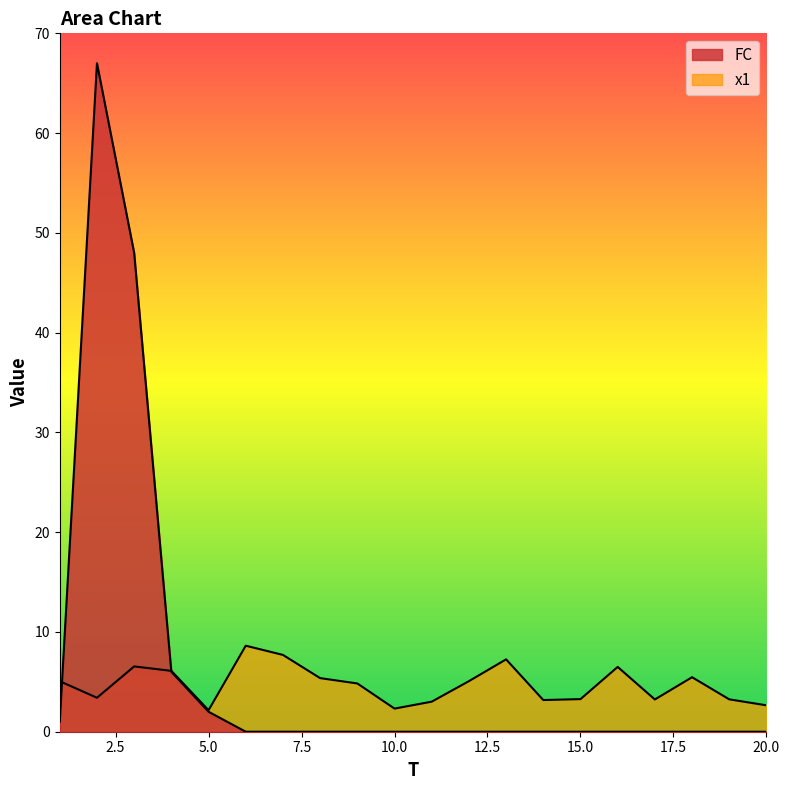

Does the chart display data point markers on the line(s)?

No